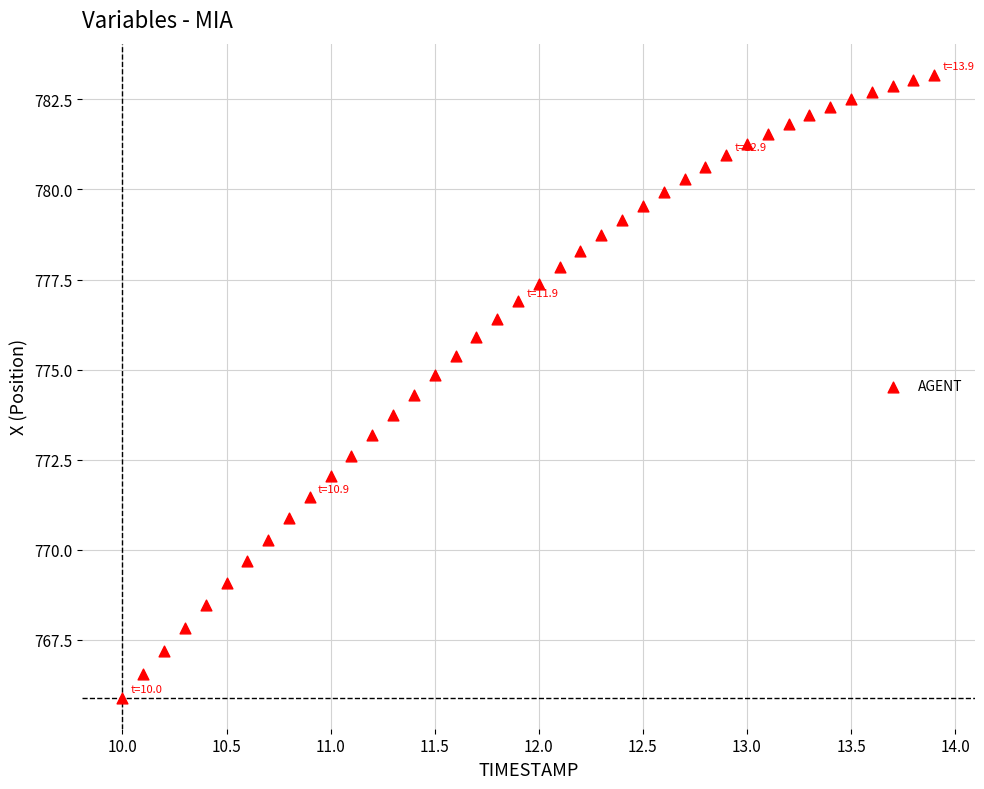

What is the range of Y values (max minus min)?

17.3